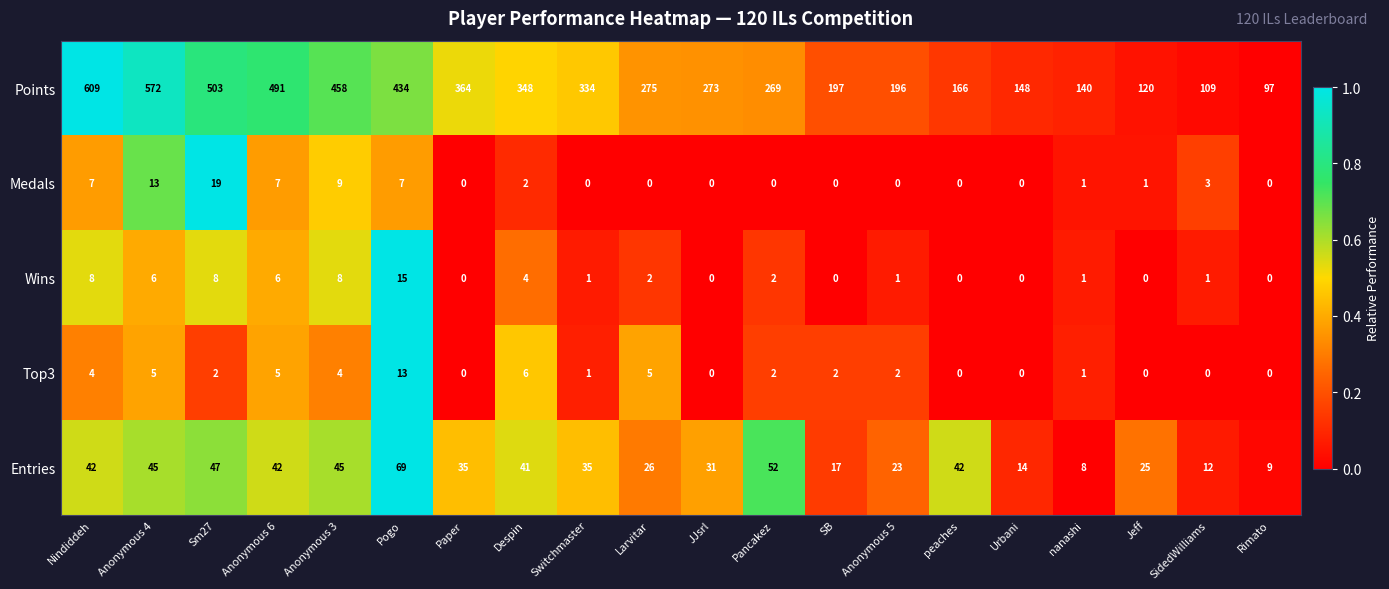

What is the difference between the highest and lowest values at Despin?

346